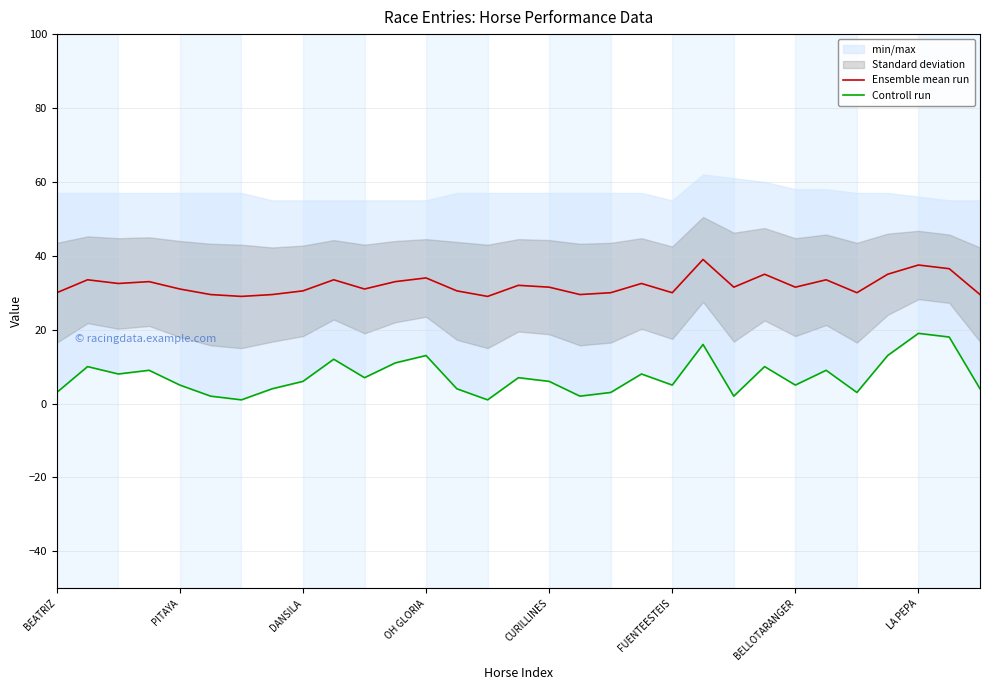

True or false: Ensemble mean run and Controll run intersect in this chart.

False